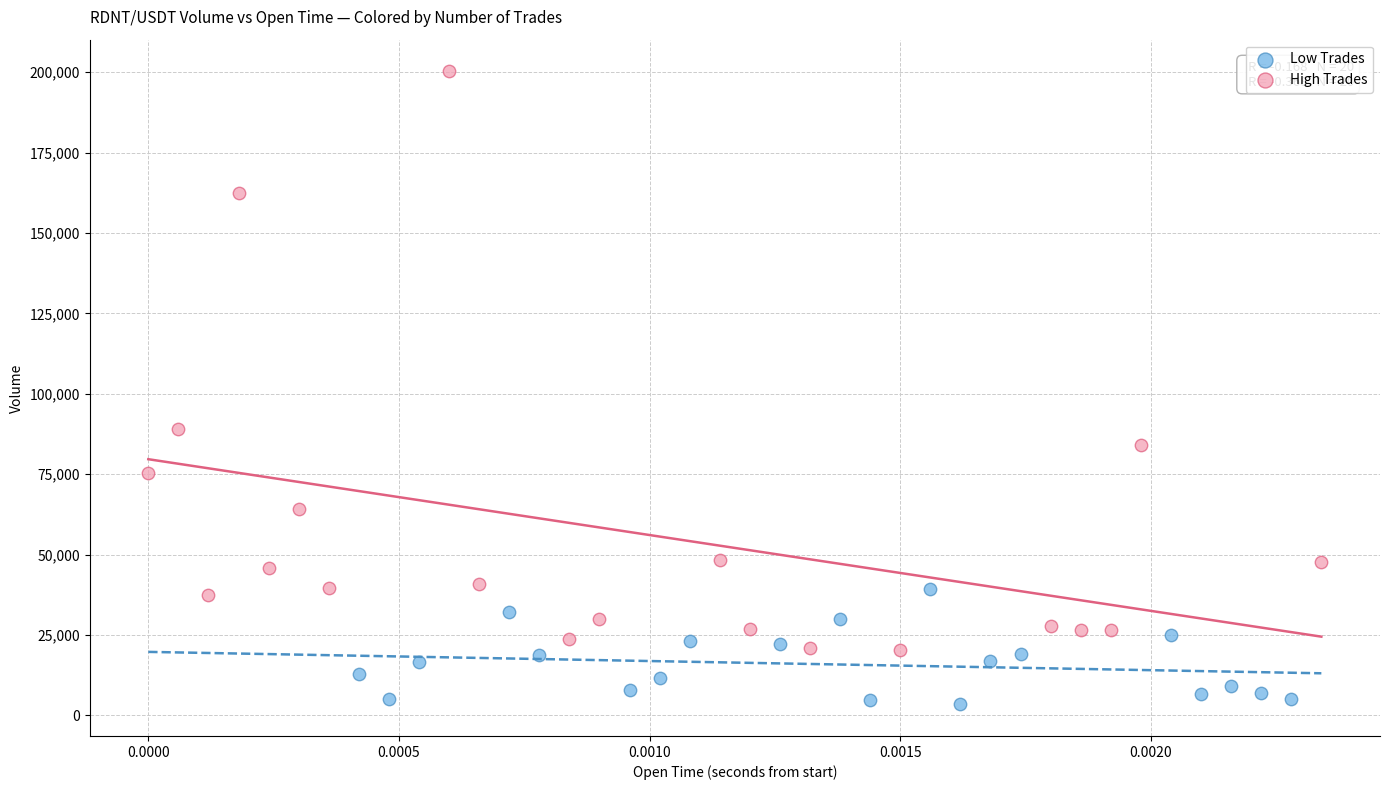

Which series reaches the minimum Y coordinate?

Low Trades